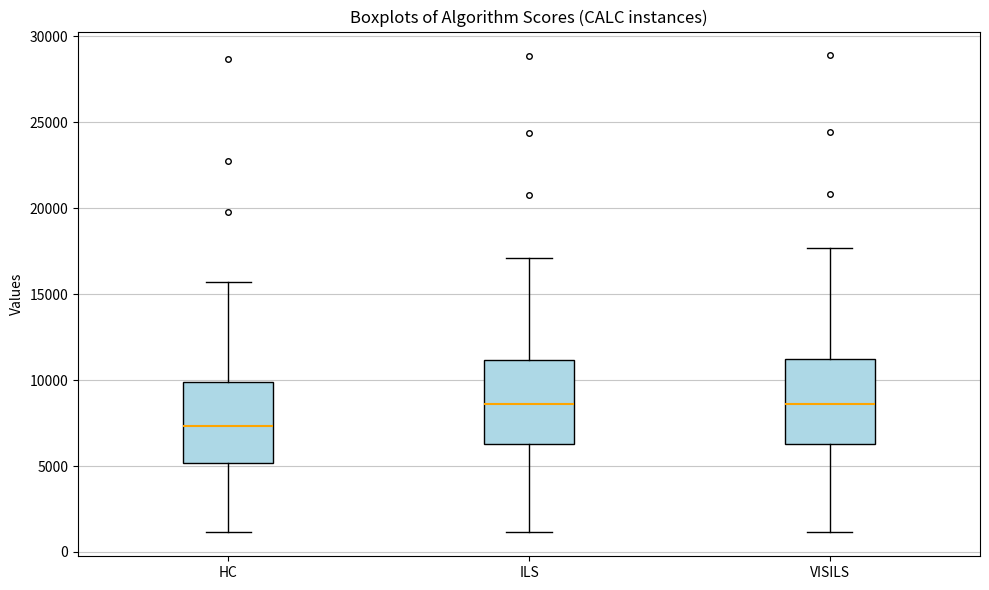

Where does the lower whisker of the box for HC end on the y-axis? The values are not printed on the chart, so give them approximately, as read against the axis.

1000